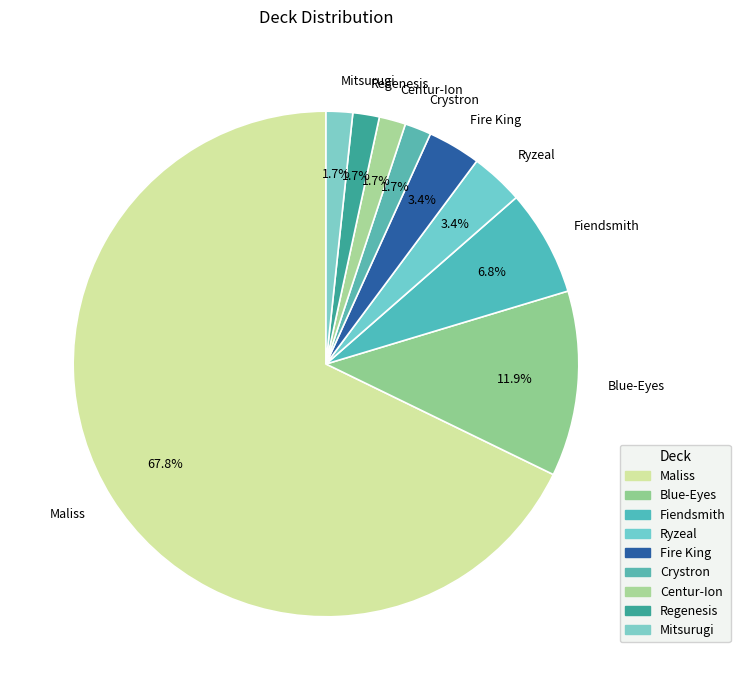

What is the ratio of the value at Mitsurugi to the value at Regenesis?

1.0